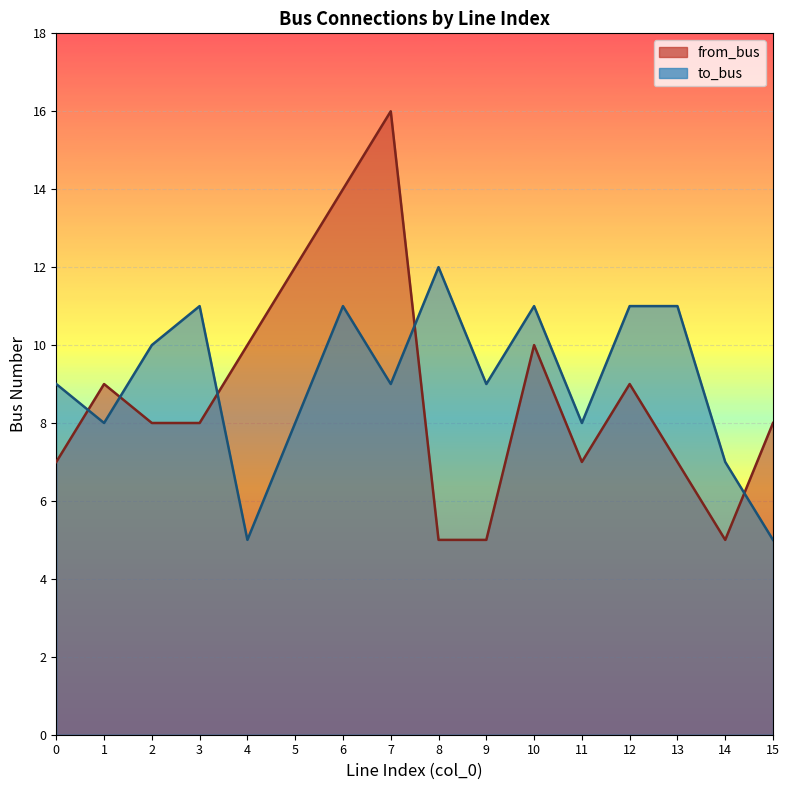

Which series has the largest total across all categories?

to_bus